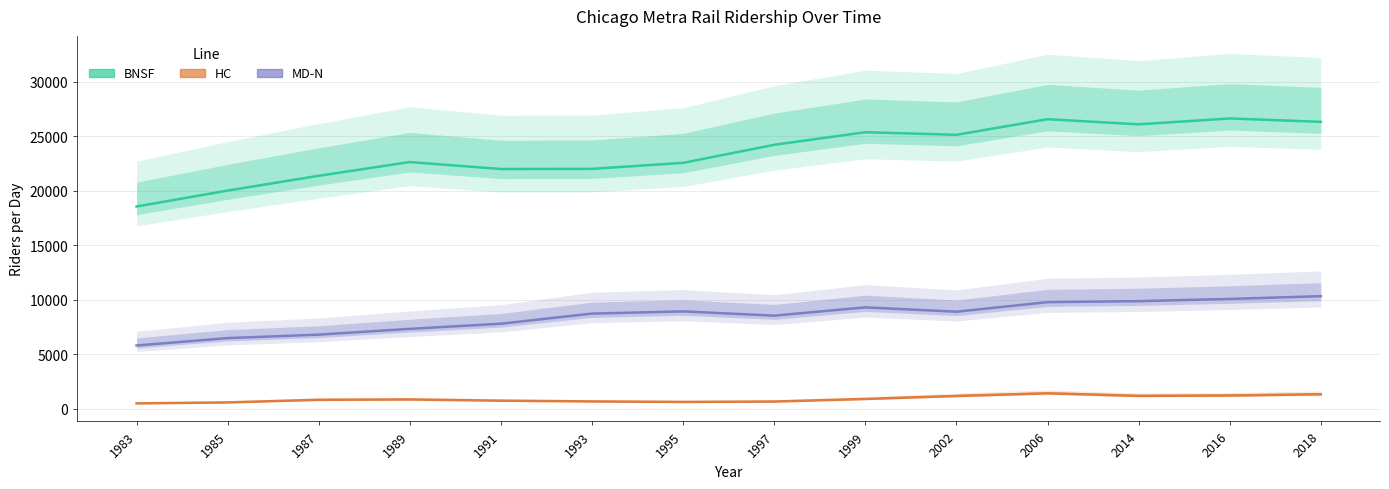

Reading left to right, list all the values displayed in this chart.

BNSF: 18545	20005	21361	22620	21980	21995	22546	24200	25355	25114	26547	26077	26615	26305
HC: 499	588	827	858	748	678	631	668	905	1180	1421	1188	1222	1333
MD-N: 5805	6483	6801	7329	7802	8729	8930	8541	9300	8903	9776	9870	10072	10326